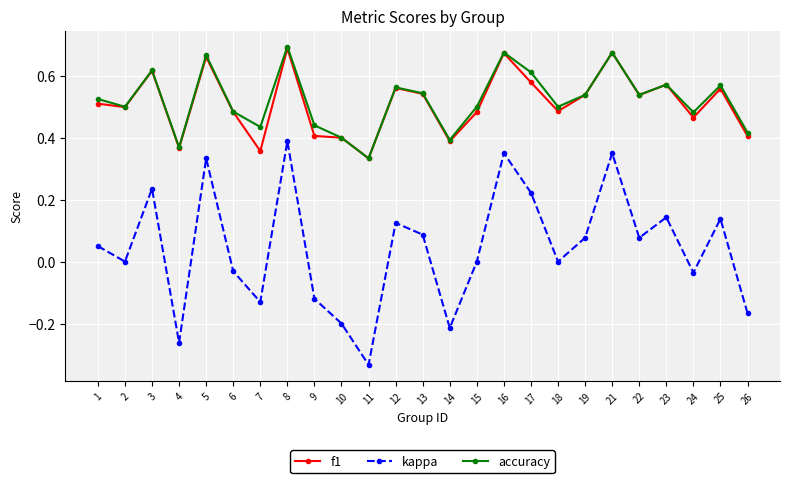

Where does the kappa series first go above 0?

1